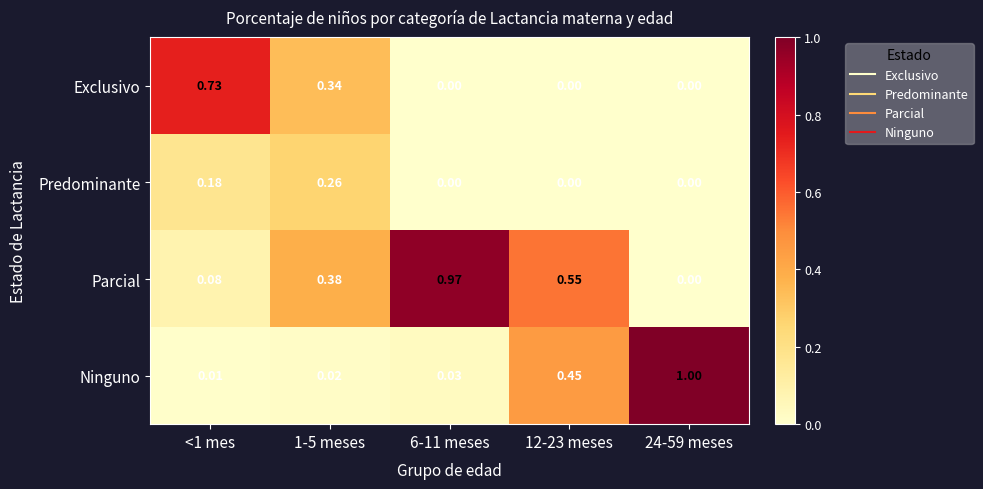

Which series has the largest total across all categories?

Parcial